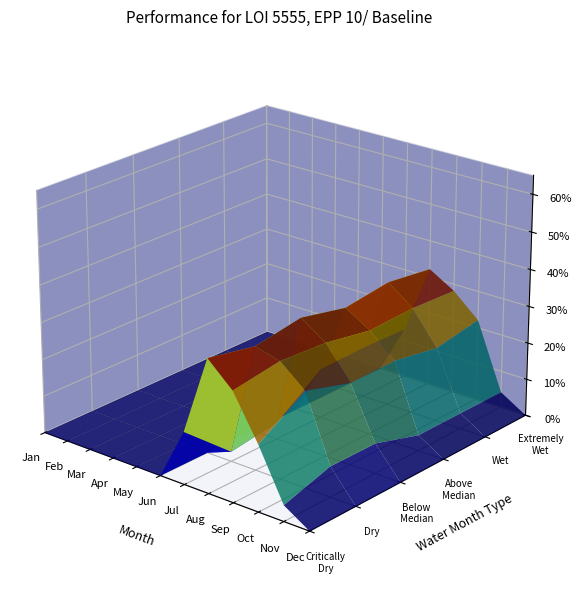

Which category has the highest value in the Extremely
Wet series?

Aug